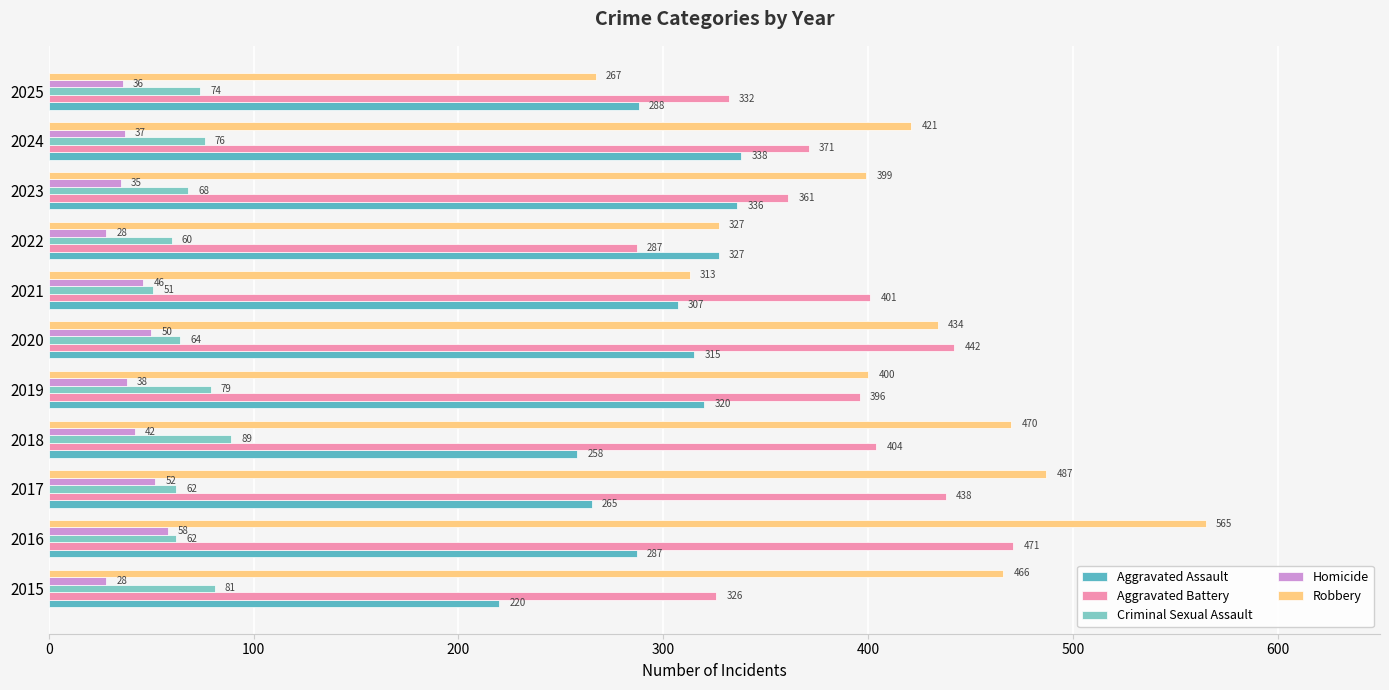

Which series changed the most between 2019 and 2025?

Robbery